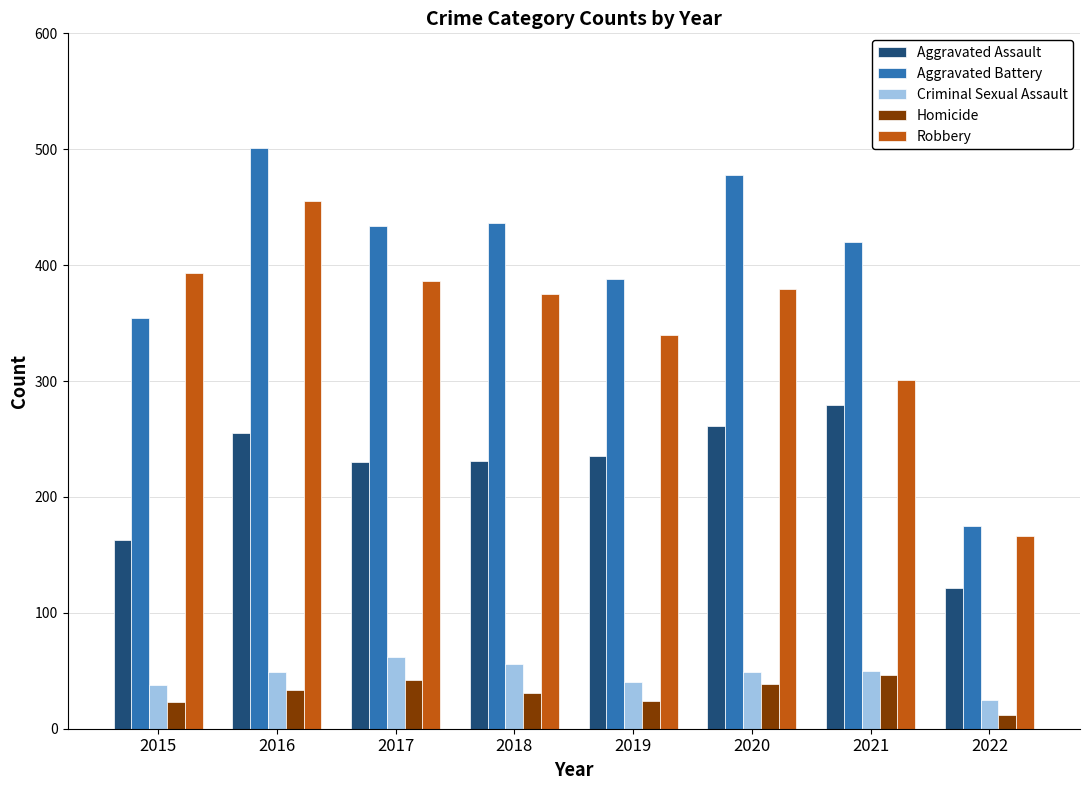

What is the value of the Homicide bar at the 8th from the left?

12